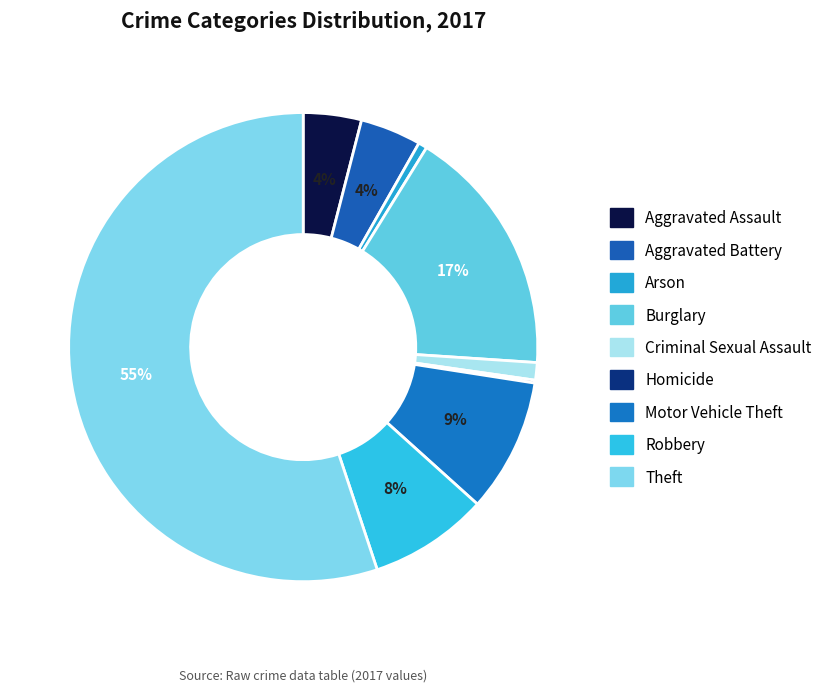

What is the change in value from Criminal Sexual Assault to Theft?

+269